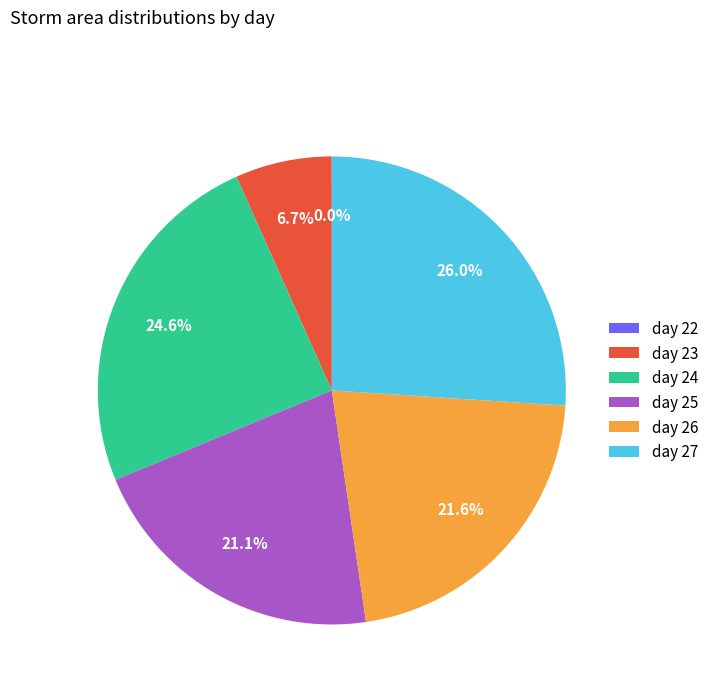

Which category has the biggest portion of the pie?

day 27